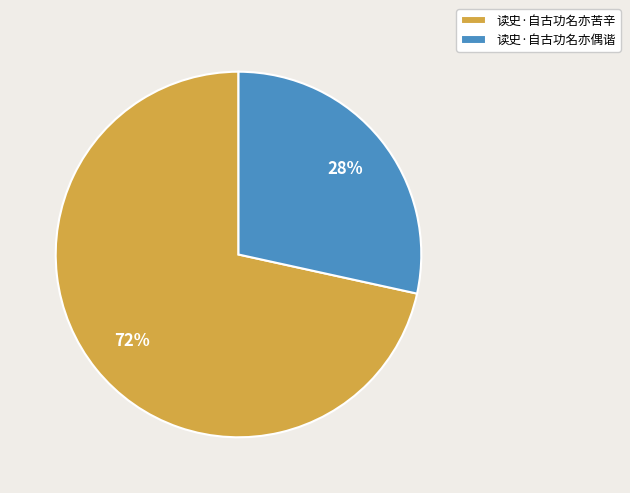

Is there a majority slice in this chart?

Yes